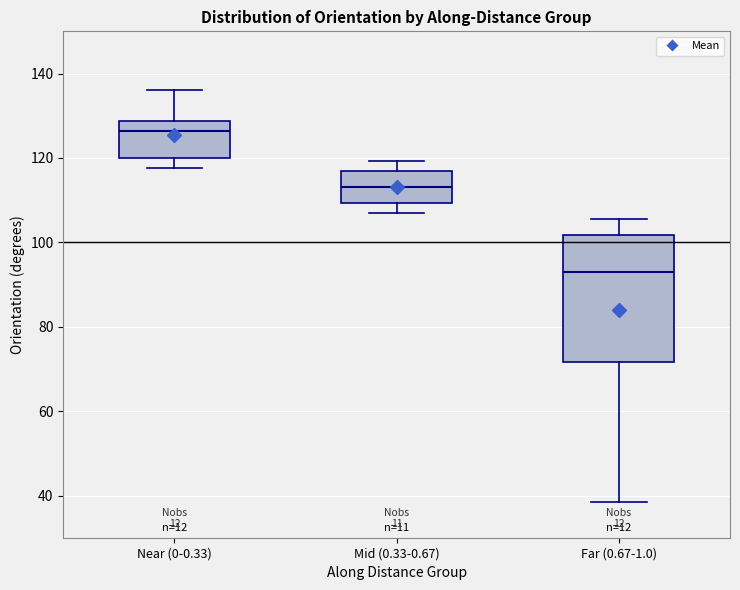

Reading left to right, transcribe this box plot: for each box, give where its median line is, the range the box spans, and where its two whiskers end, as read against the y-axis. The values are not printed on the chart, so give them approximately, as read against the axis.

Near (0-0.33): median 126, box 120 to 128, whiskers 118 to 136
Mid (0.33-0.67): median 114, box 110 to 116, whiskers 106 to 120
Far (0.67-1.0): median 94, box 72 to 102, whiskers 38 to 106